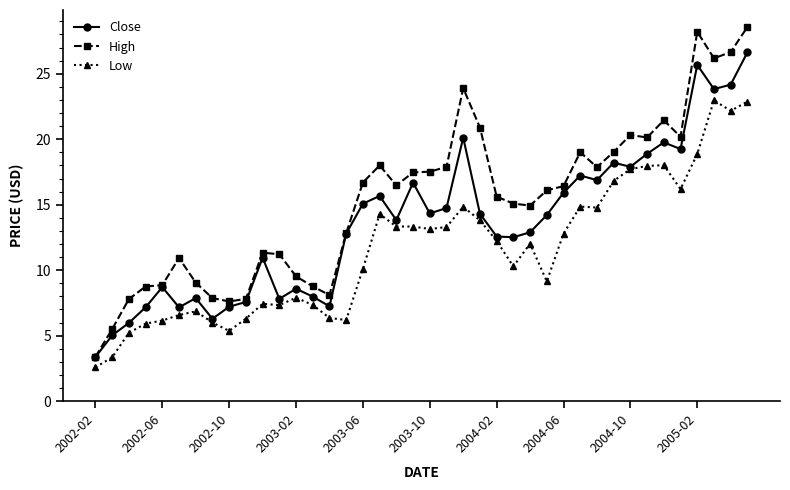

What is the highest value of the High series?

28.6